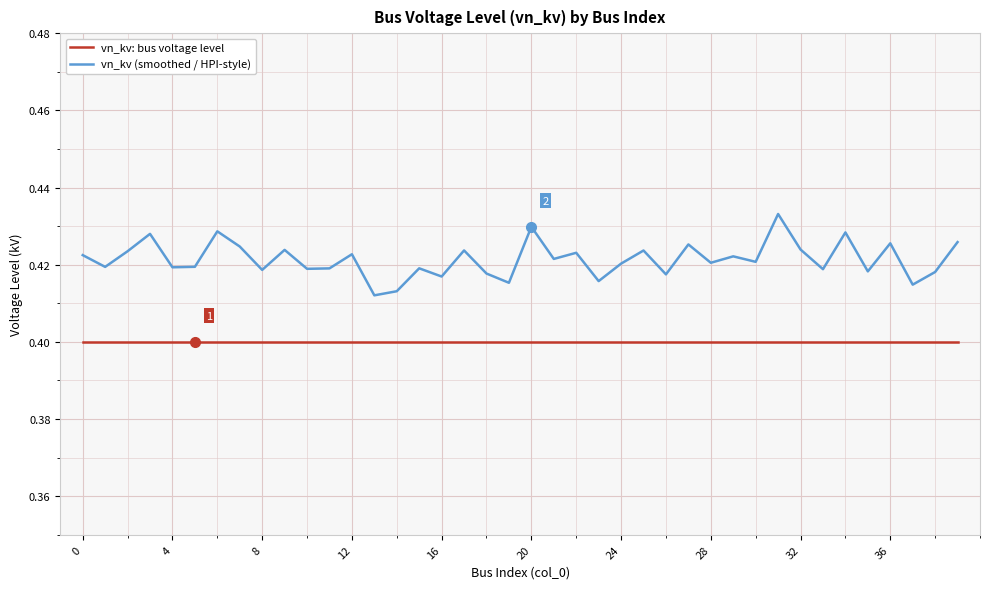

How many series are shown in this chart?

2